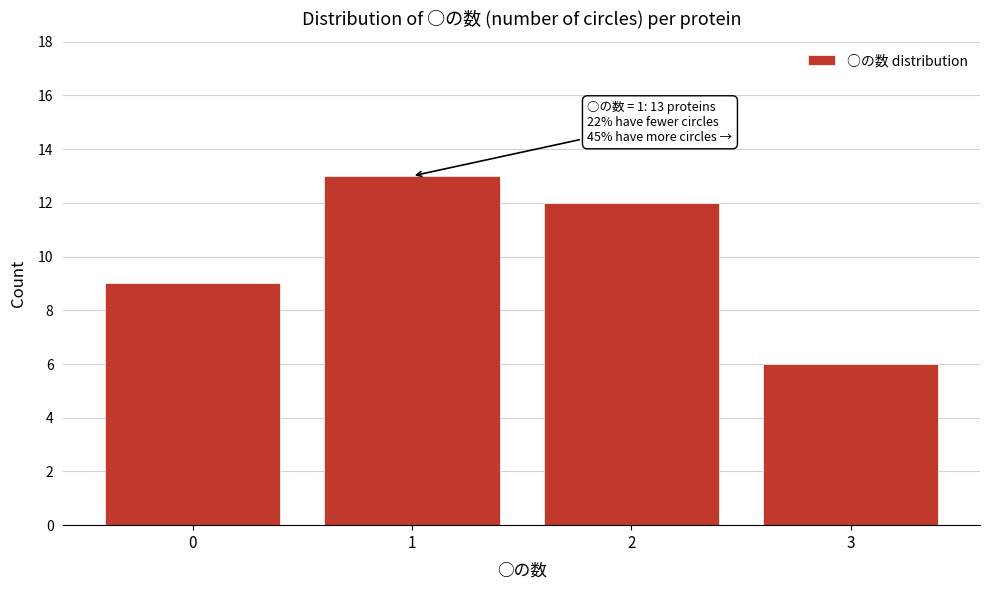

Reading right to left, transcribe all the data shown in this chart.

6	12	13	9